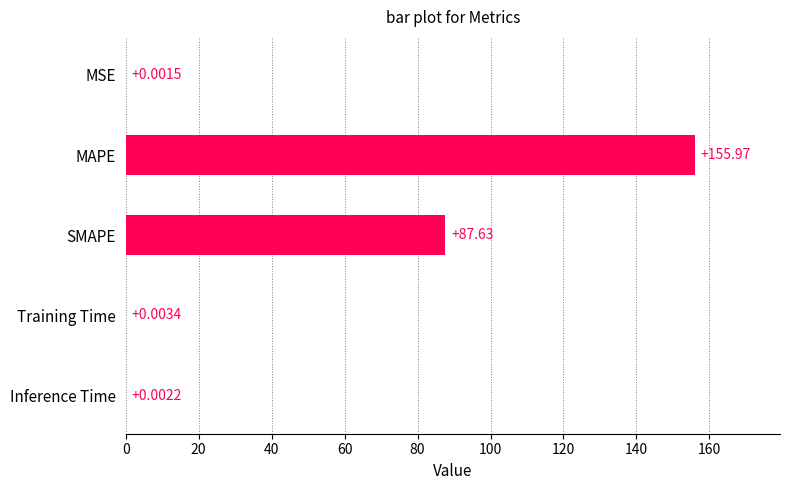

At which label is the value closest to 77?

SMAPE